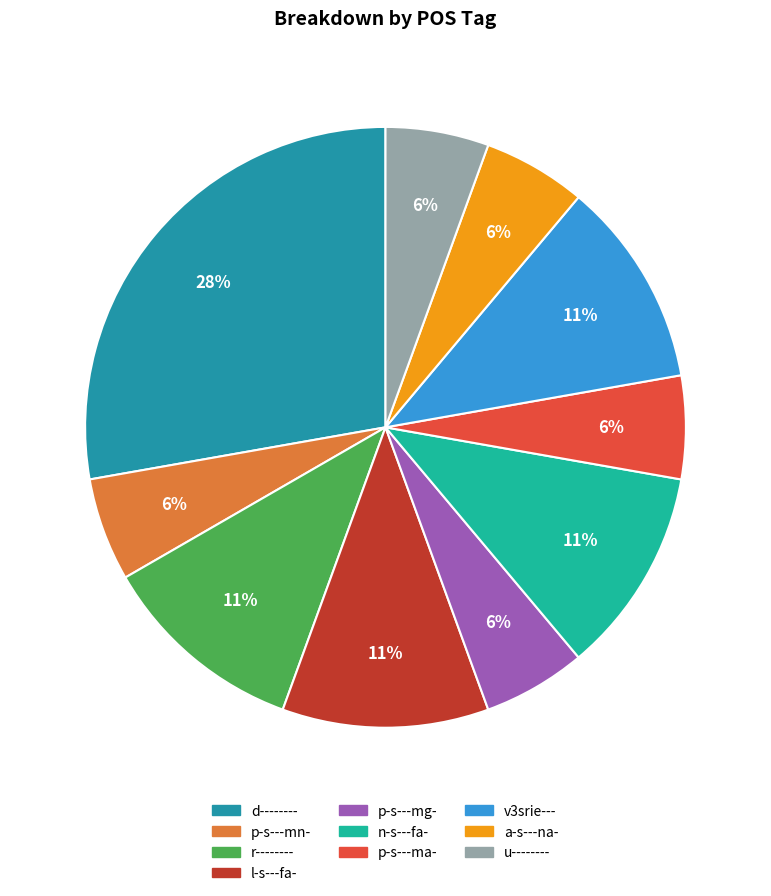

Which slice is the largest?

d--------